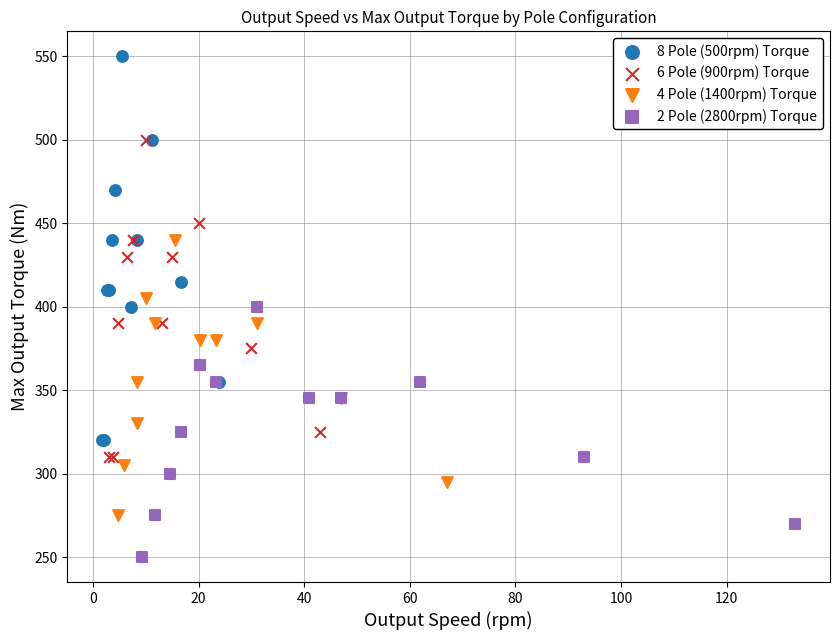

Which series contains the highest Y value?

8 Pole (500rpm) Torque